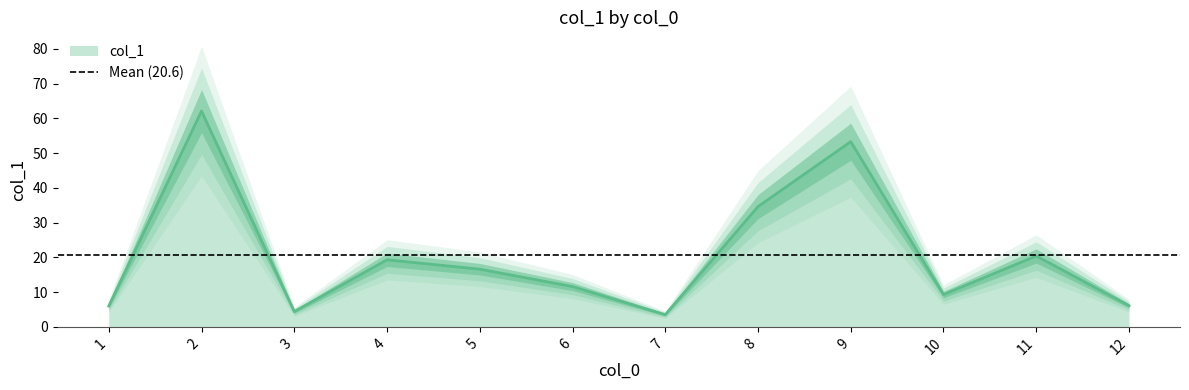

What is the minimum value for col_1?

3.5